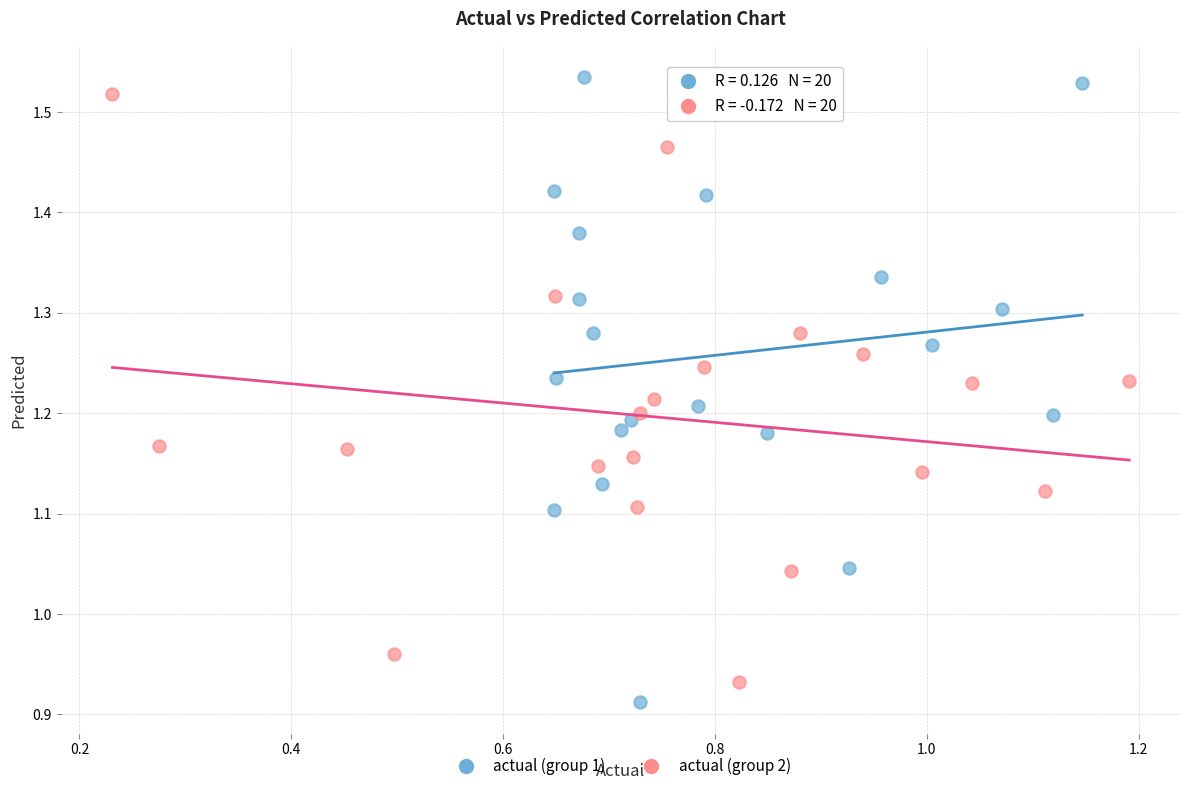

Which series contains the highest Y value?

actual (group 1)